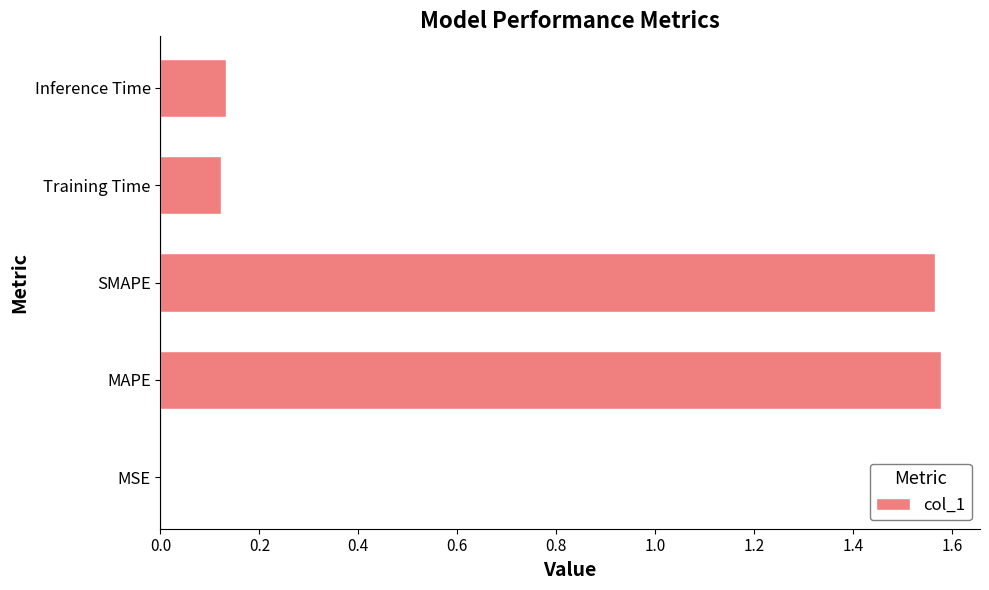

What is the sum of the values at Inference Time and SMAPE?

1.7